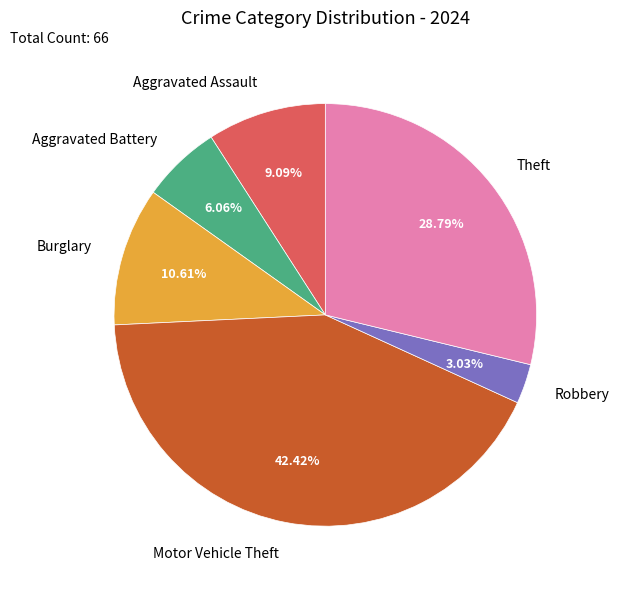

Between Theft and Aggravated Battery, which is larger?

Theft